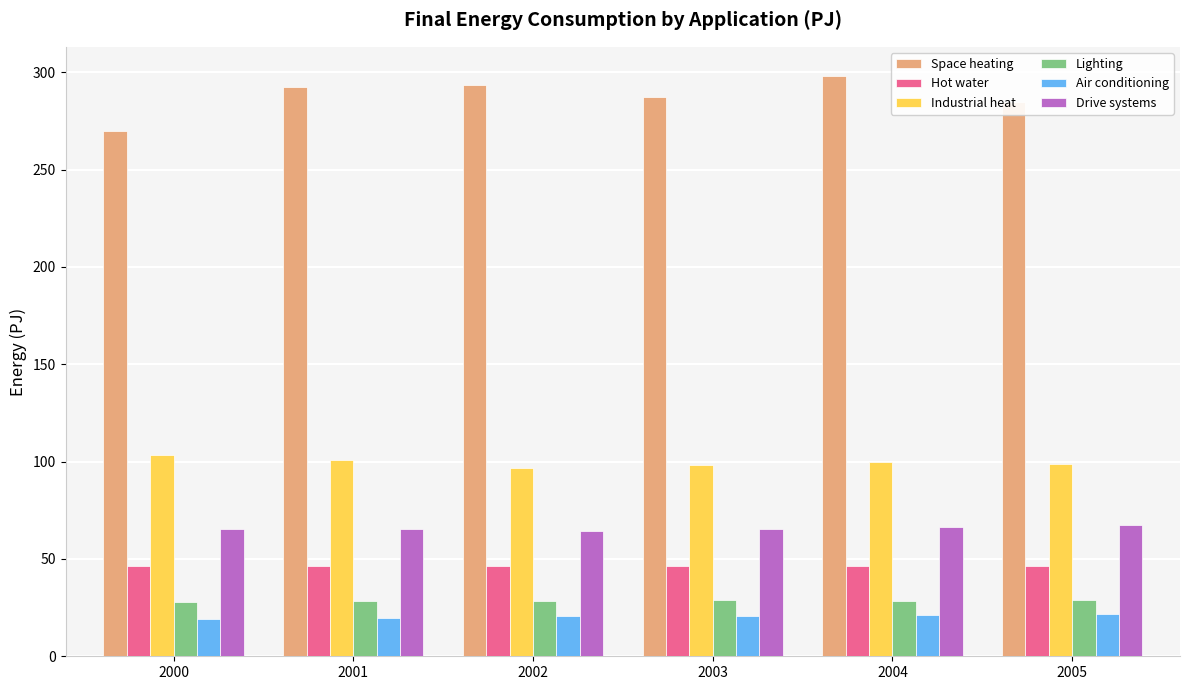

What is the lowest value of the Space heating series?

269.6